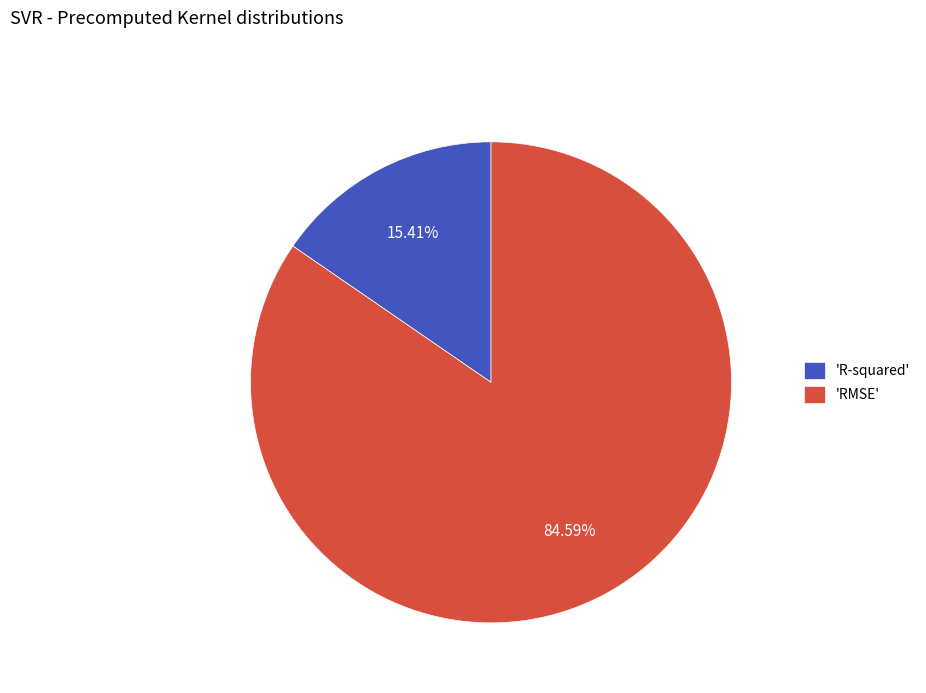

Do 'R-squared' and 'RMSE' together represent more than half of the pie?

Yes